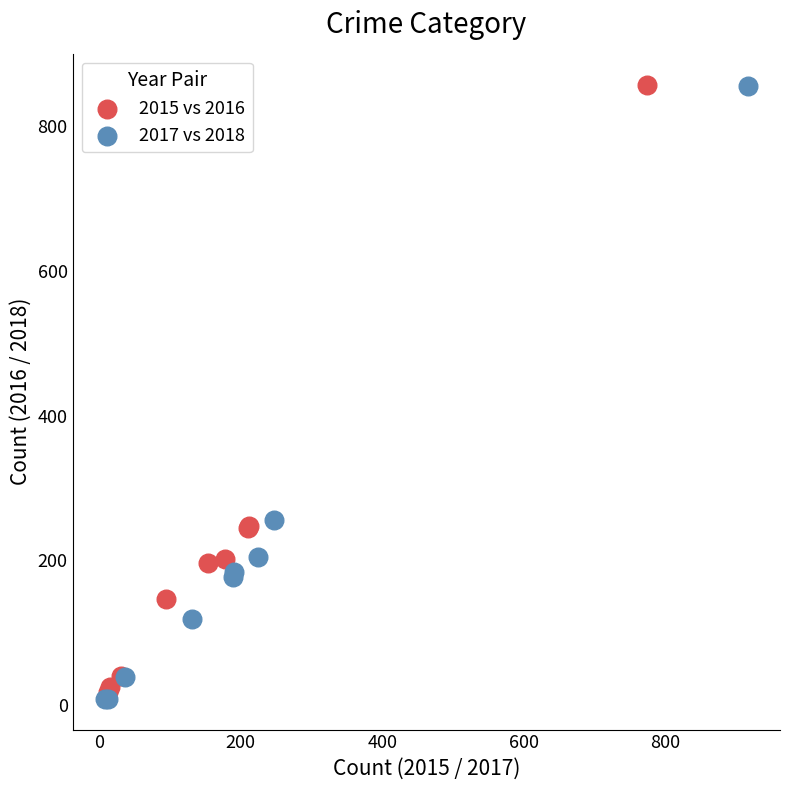

Which series has the largest Y range (max minus min)?

2017 vs 2018